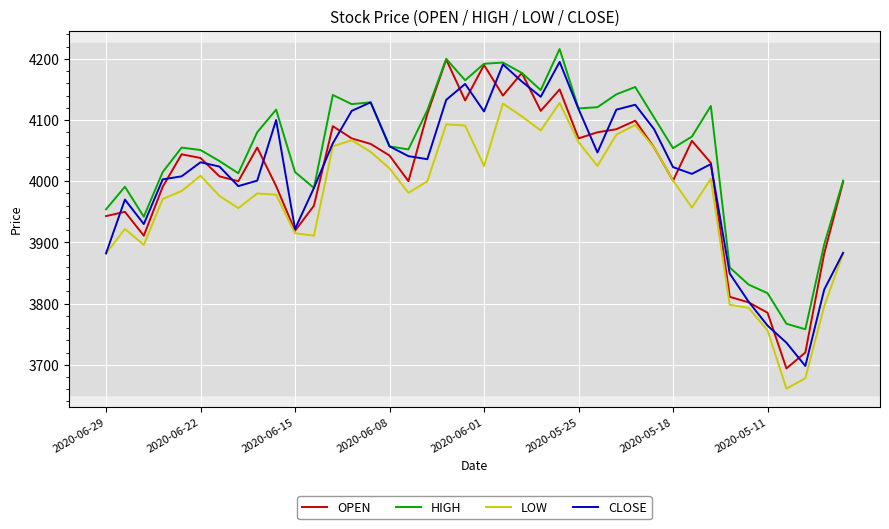

What is the minimum value shown in the chart?

3661